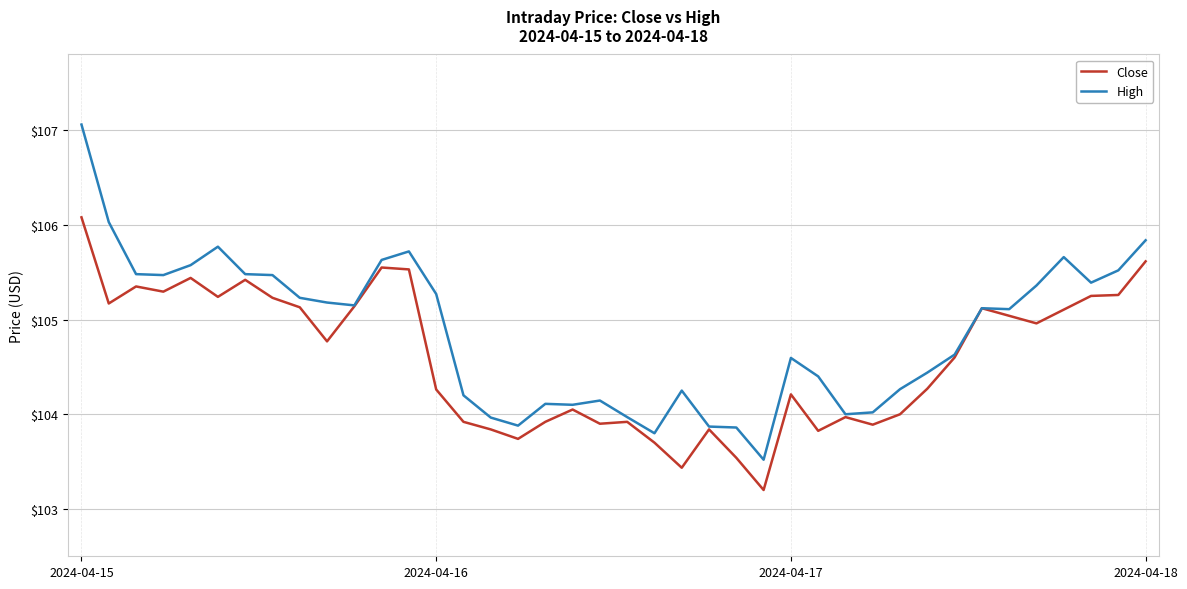

What is the minimum value shown in the chart?

103.2